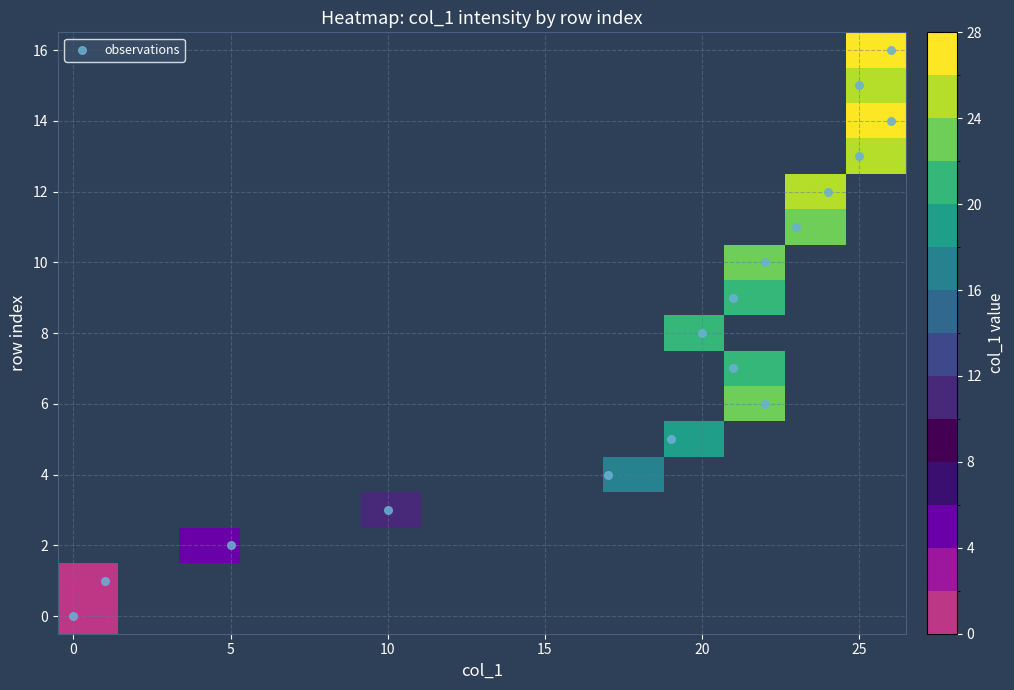

Reading left to right, transcribe all the data shown in this chart.

0: 0=0	1=1	2=5	3=10	4=17	5=19	6=22	7=21	8=20	9=21	10=22	11=23	12=24	13=25	14=26	15=25	16=26
1: 0=0	1=0	2=0	3=0	4=0	5=0	6=0	7=0	8=0	9=0	10=0	11=0	12=0	13=0	14=0	15=0	16=0